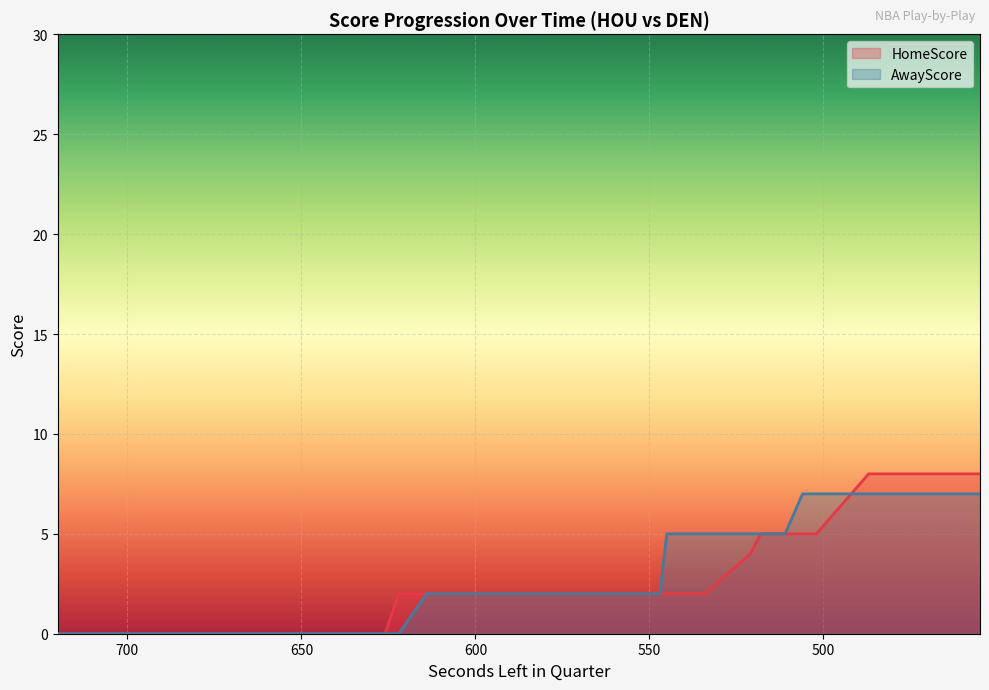

How many HomeScore values are between 0 and 5?

35